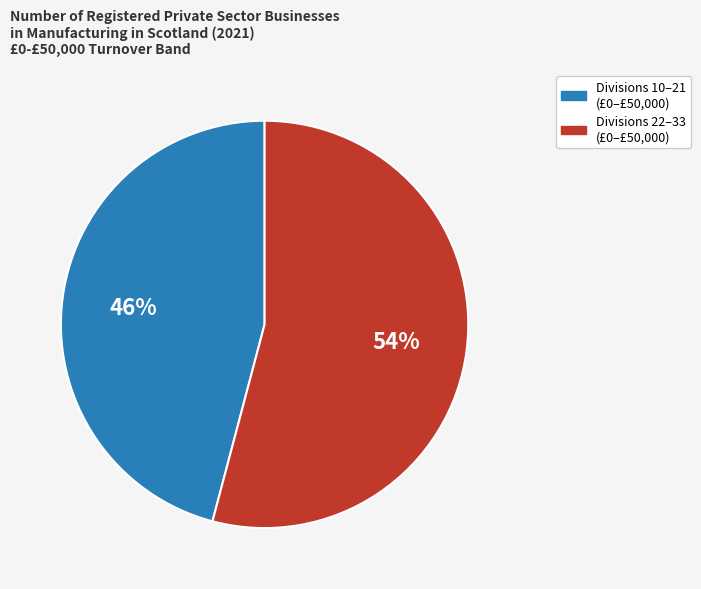

Is there a majority slice in this chart?

Yes